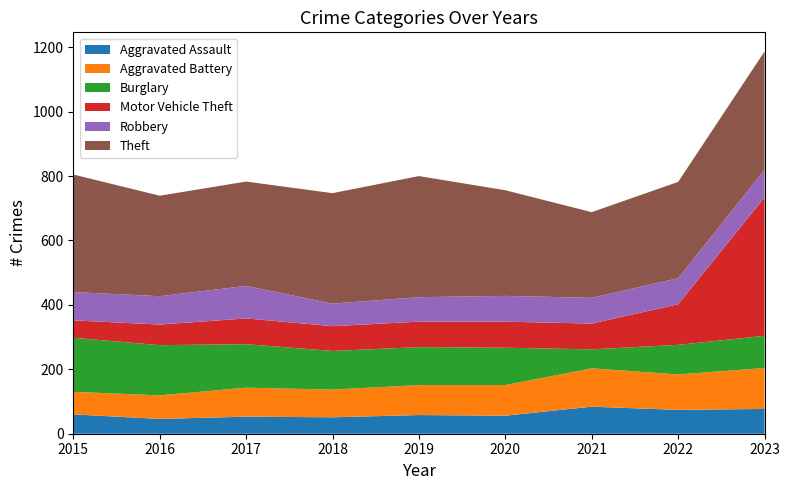

Reading right to left, extract all data points from this chart.

Aggravated Assault: 2023=77	2022=74	2021=84	2020=56	2019=58	2018=51	2017=53	2016=46	2015=60
Aggravated Battery: 2023=127	2022=110	2021=119	2020=95	2019=93	2018=86	2017=90	2016=73	2015=70
Burglary: 2023=100	2022=92	2021=59	2020=116	2019=118	2018=120	2017=135	2016=156	2015=168
Motor Vehicle Theft: 2023=430	2022=126	2021=80	2020=81	2019=79	2018=77	2017=80	2016=64	2015=54
Robbery: 2023=86	2022=81	2021=80	2020=80	2019=76	2018=70	2017=101	2016=88	2015=88
Theft: 2023=367	2022=299	2021=266	2020=328	2019=376	2018=343	2017=324	2016=312	2015=365